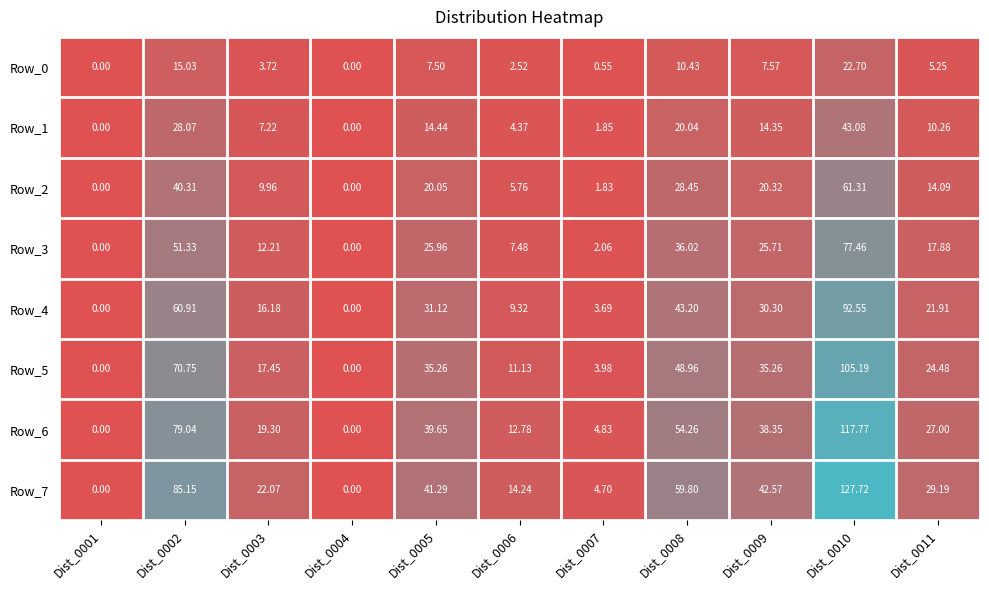

Is the value of Row_7 at Dist_0009 greater than the value of Row_6 at Dist_0006?

Yes